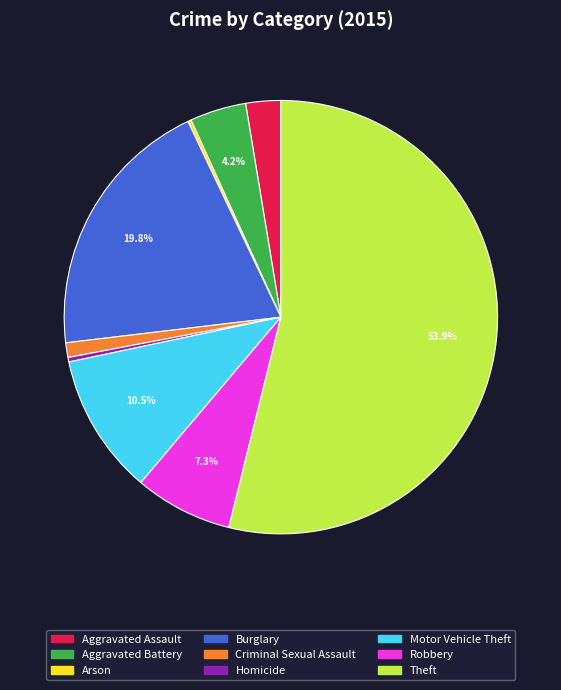

The Theft slice represents 66% of the pie. True or false?

False